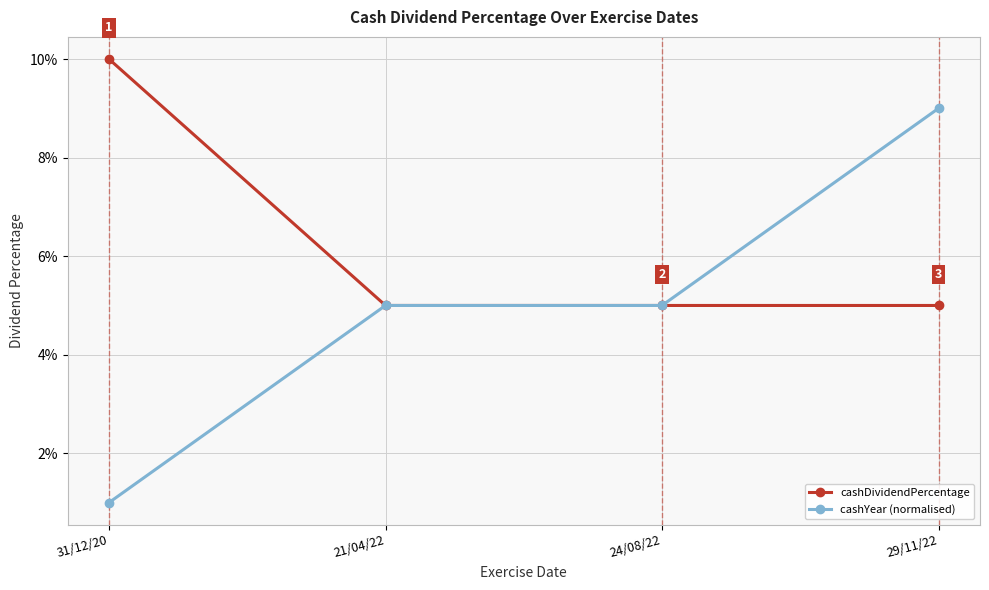

What are all the series names shown in the legend?

cashDividendPercentage, cashYear (normalised)